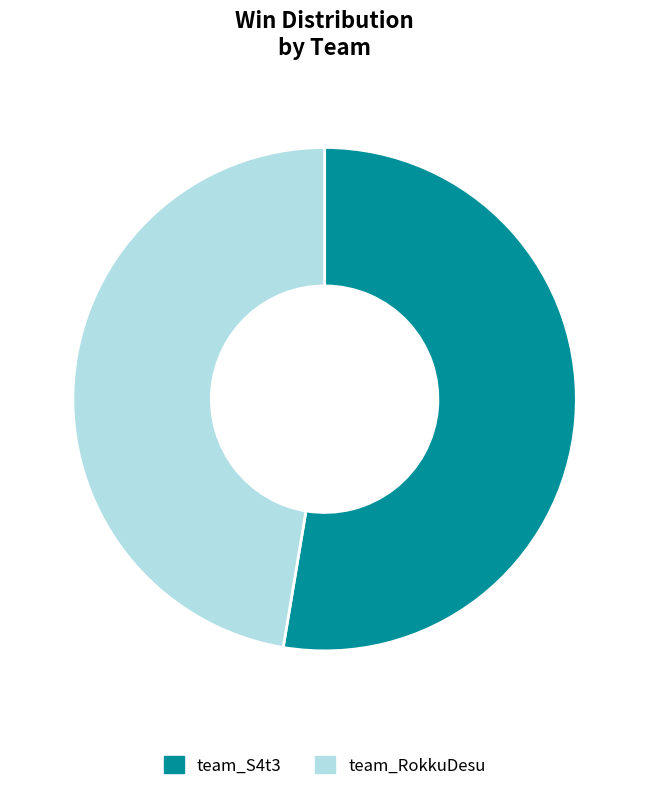

Between team_S4t3 and team_RokkuDesu, which is larger?

team_S4t3